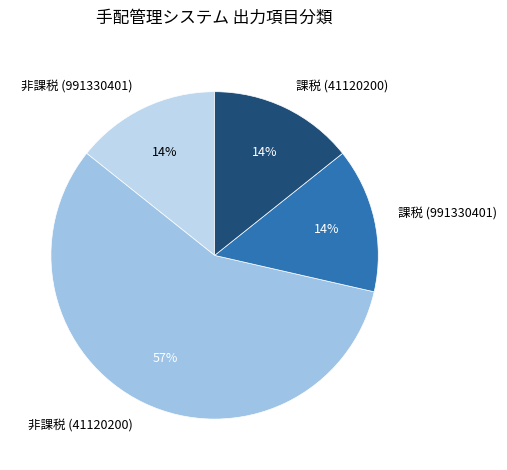

True or false: 課税 (41120200) accounts for 25% of the total.

False